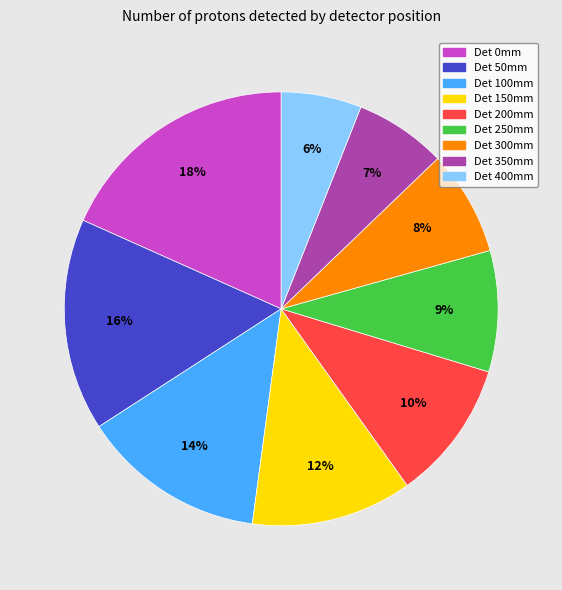

Which slice is the largest?

Det 0mm